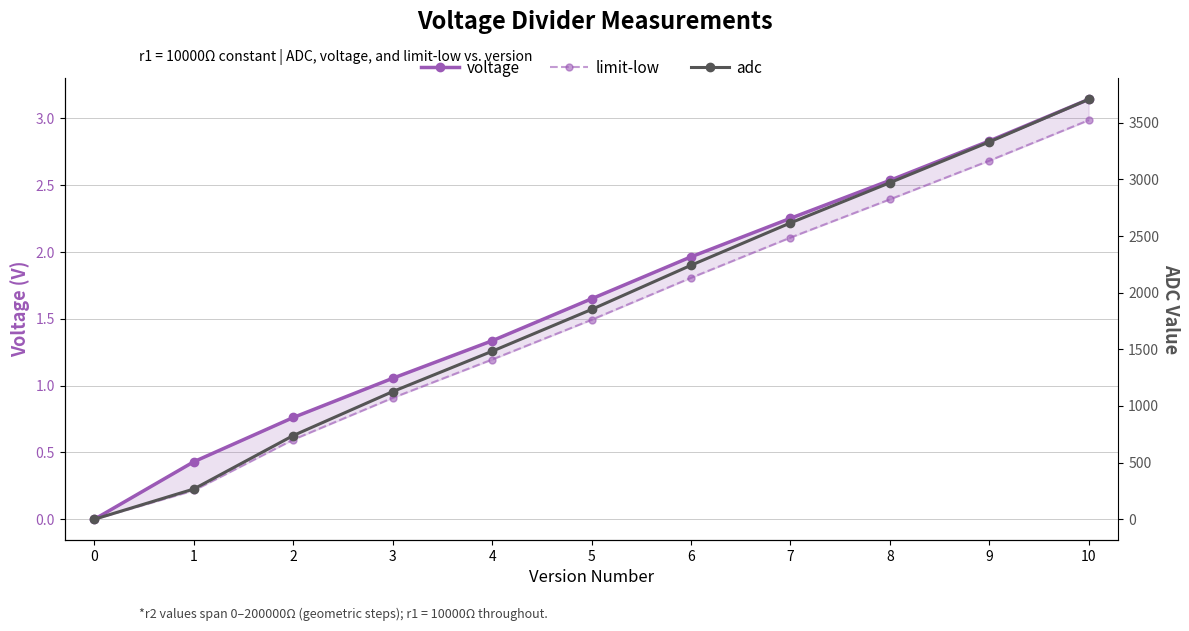

At which category does the chart reach its peak across all series?

10